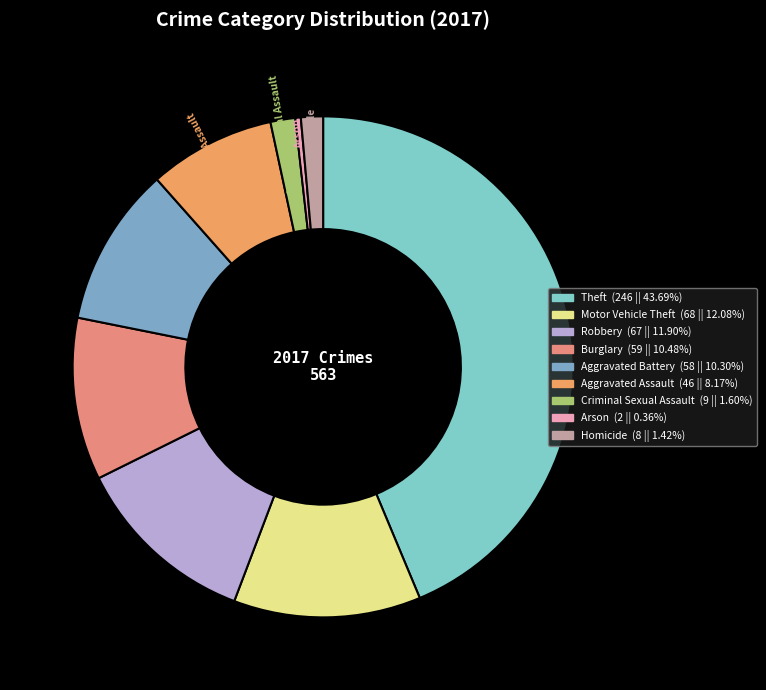

How many slices are in this pie chart?

9